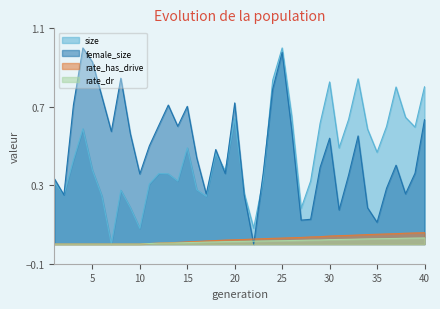

Does the chart have visible grid lines?

No